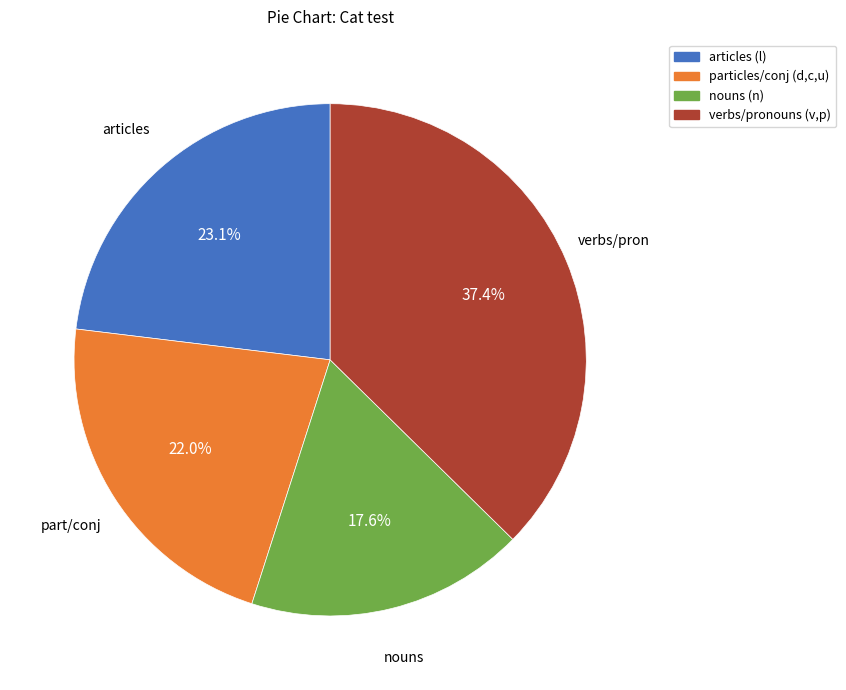

Combined, what portion of the pie is particles/conj (d,c,u) and articles (l)?

45.1%